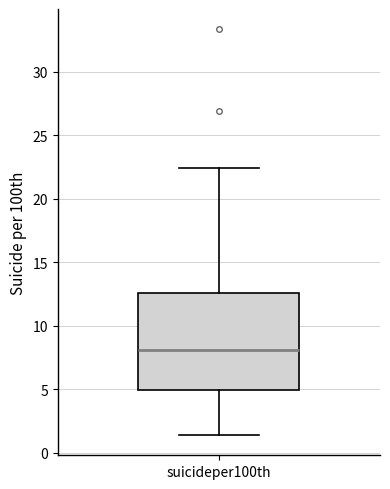

Read this box plot against the y-axis: the position of the median line, the range covered by the box, and the ends of both whiskers. The values are not printed on the chart, so give them approximately, as read against the axis.

median 8.0, box 5.0 to 12.5, whiskers 1.5 to 22.5